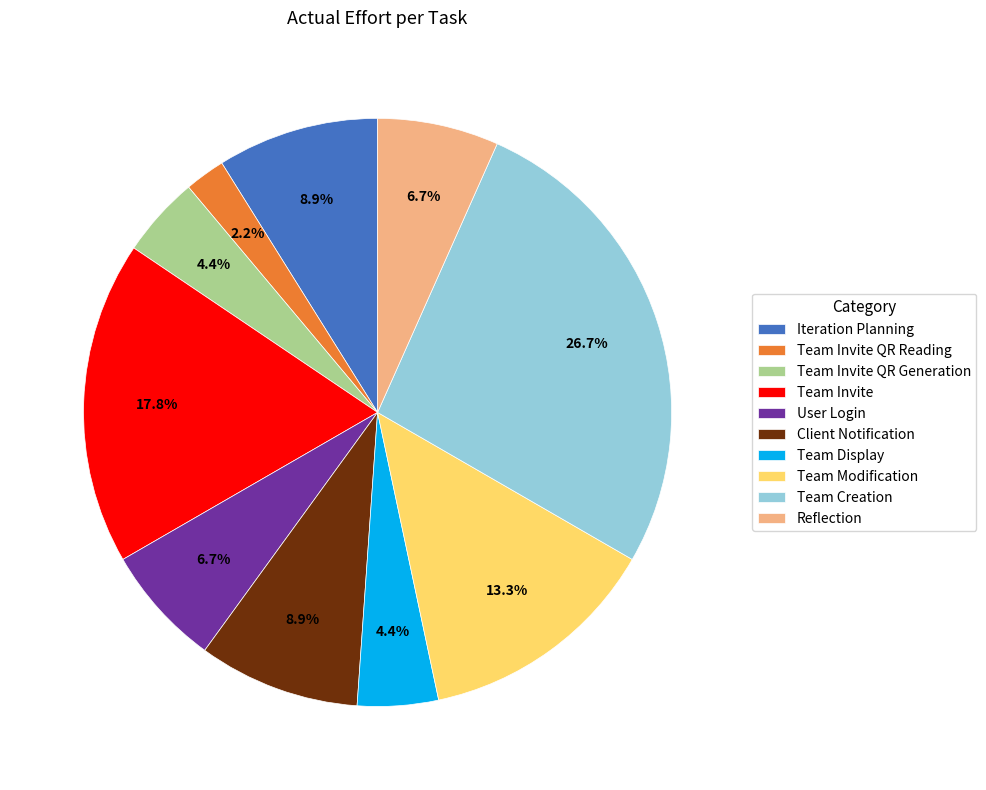

To the nearest percent, what percentage of the pie is Team Creation?

27%